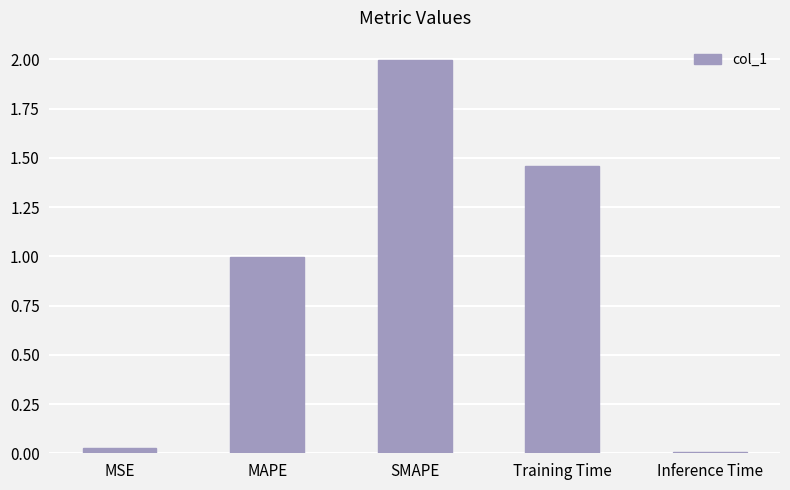

What is the sum of all values?

4.5